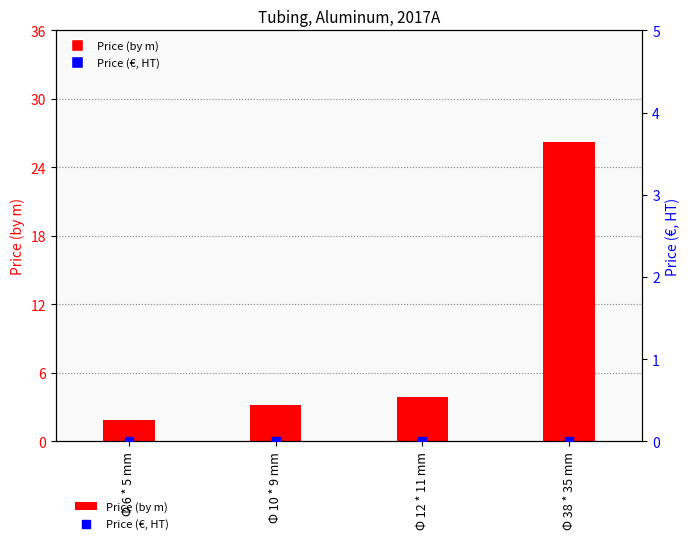

Which series contains the lowest Y value?

Price (€, HT)